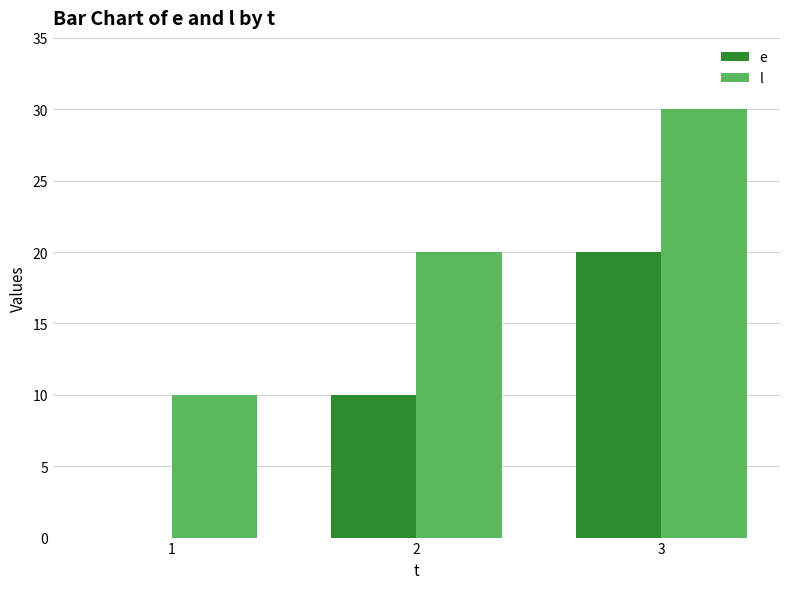

What is the maximum value for l?

30